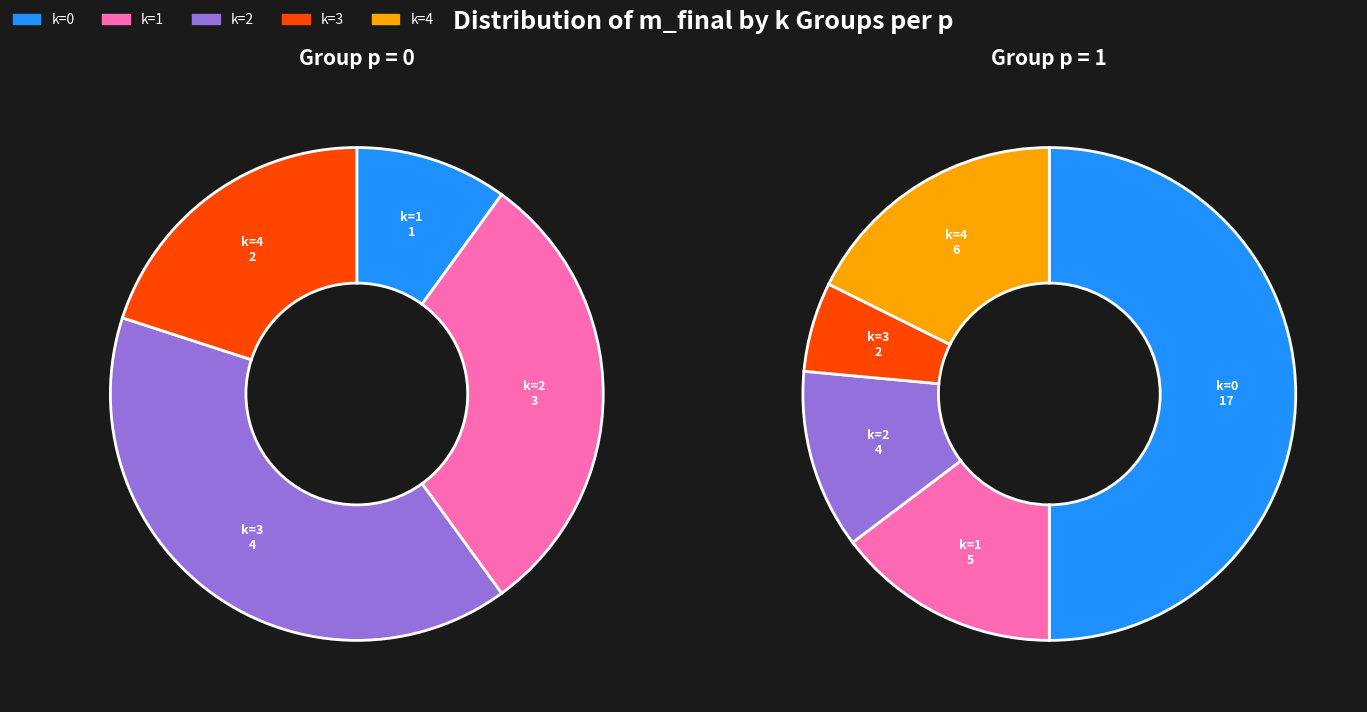

The p=1 slice represents 100% of the pie. True or false?

True